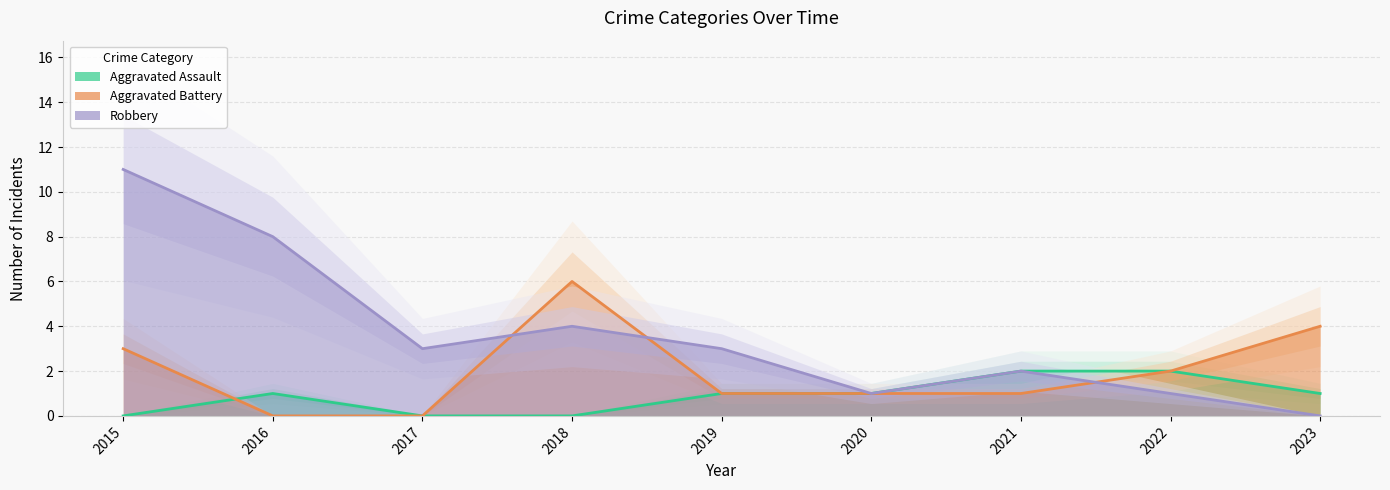

Reading left to right, what are all the values shown in this chart?

Aggravated Assault: 2015=0	2016=1	2017=0	2018=0	2019=1	2020=1	2021=2	2022=2	2023=1
Aggravated Battery: 2015=3	2016=0	2017=0	2018=6	2019=1	2020=1	2021=1	2022=2	2023=4
Robbery: 2015=11	2016=8	2017=3	2018=4	2019=3	2020=1	2021=2	2022=1	2023=0